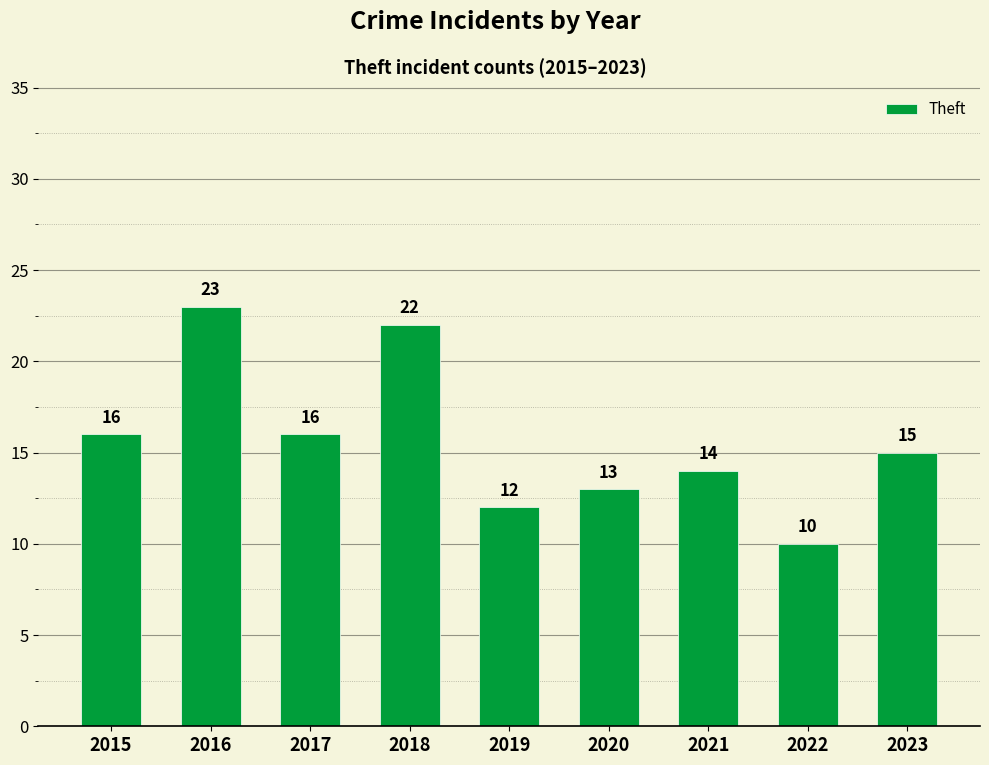

Reading left to right, extract all data points from this chart.

2015=16	2016=23	2017=16	2018=22	2019=12	2020=13	2021=14	2022=10	2023=15